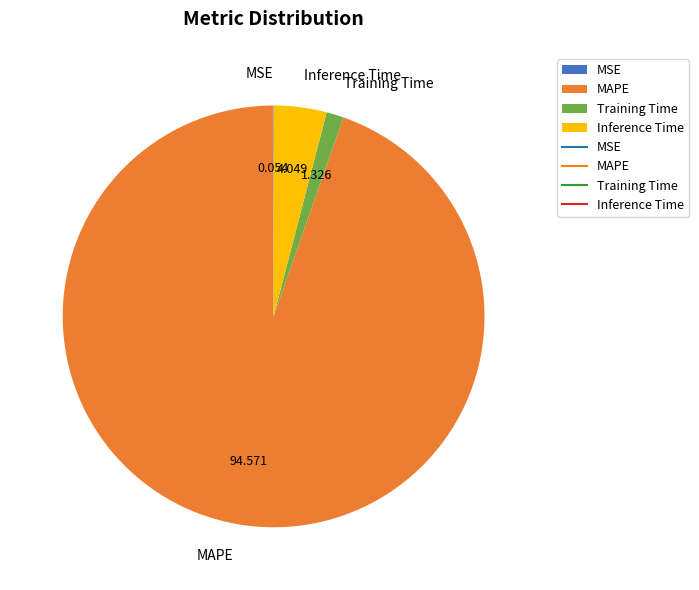

Which has a higher value, Inference Time or Training Time?

Inference Time